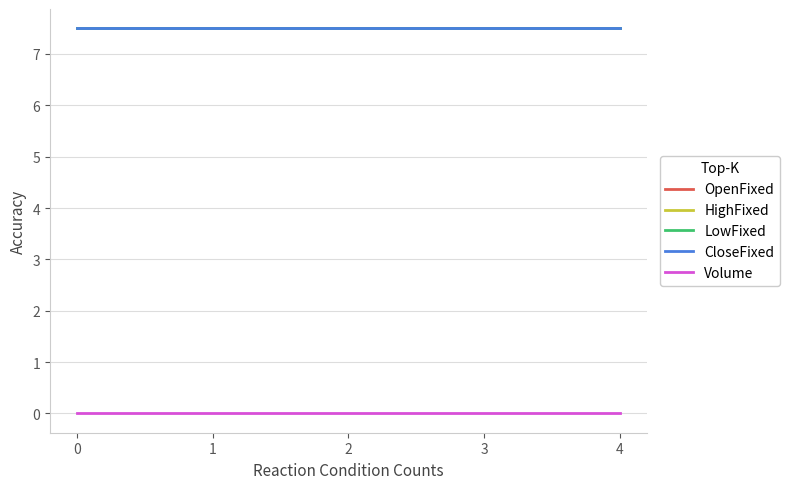

Which series has the largest total across all categories?

OpenFixed